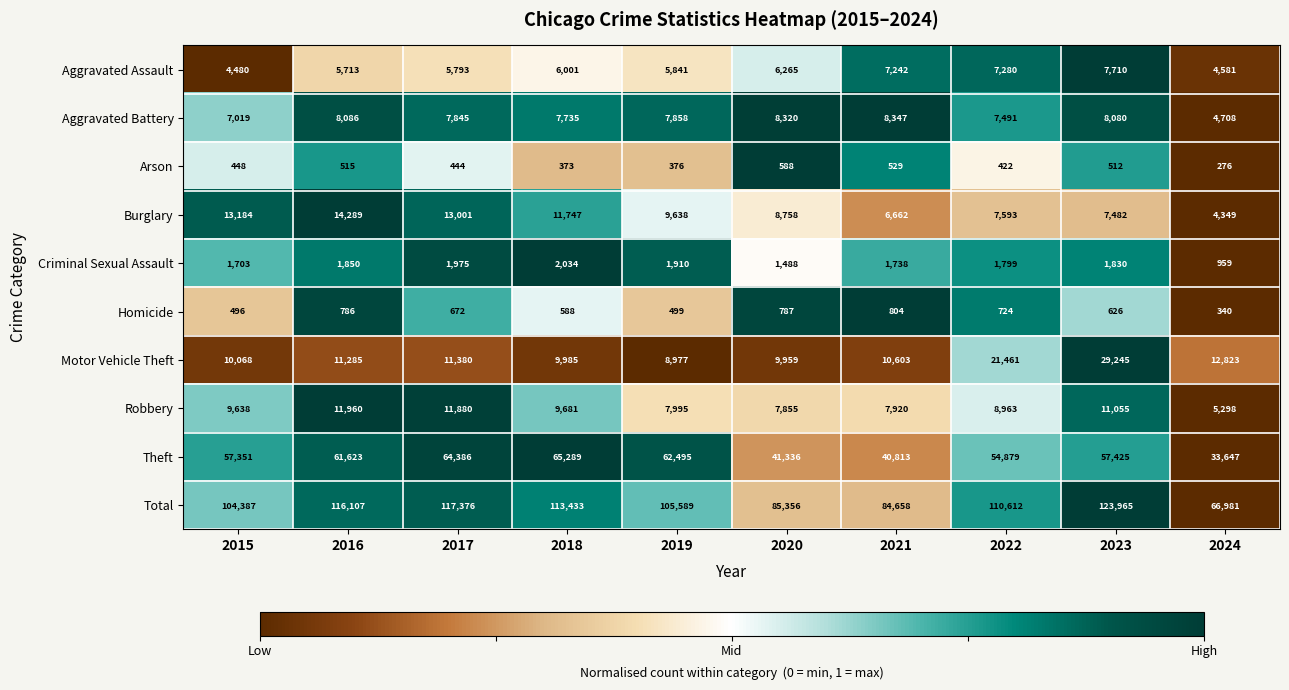

Which series has the widest spread of values?

Total